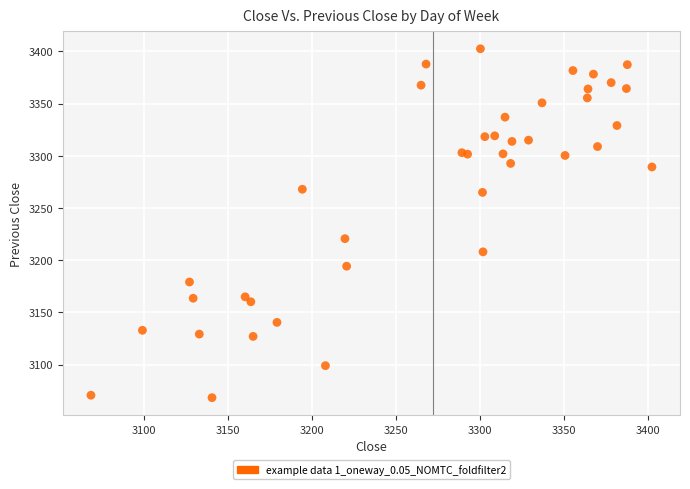

What Y value in the scatter plot is closest to 3235?

3220.7